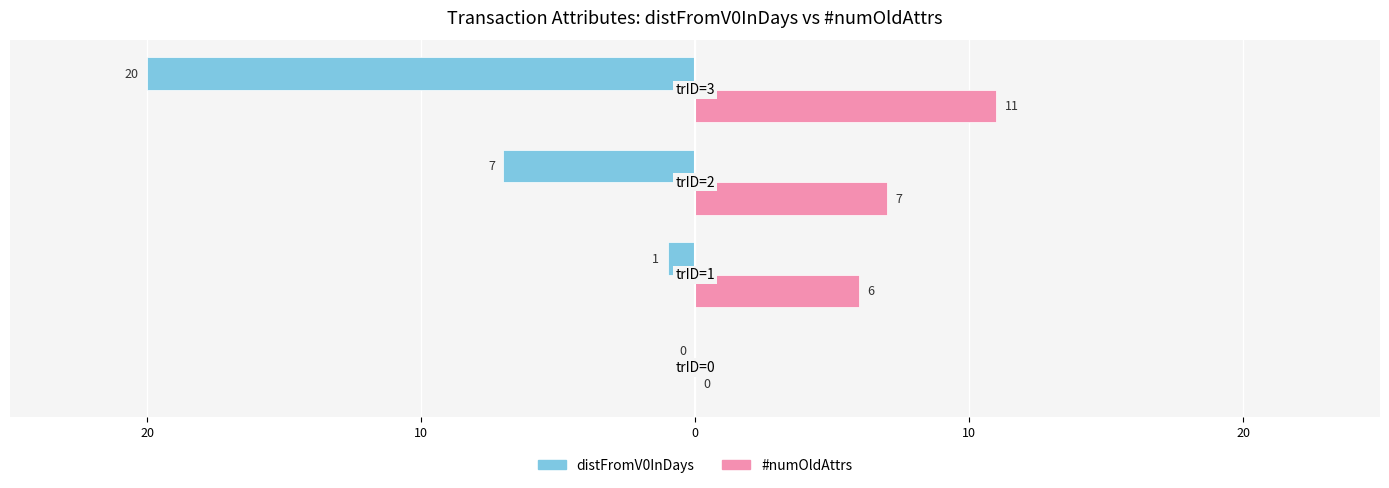

What are all the series names shown in the legend?

distFromV0InDays, #numOldAttrs